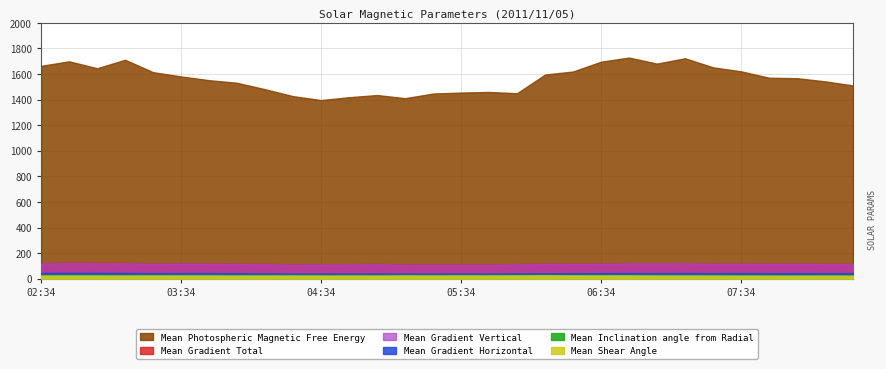

At which label is Mean Photospheric Magnetic Free Energy closest to 1562?

07:58